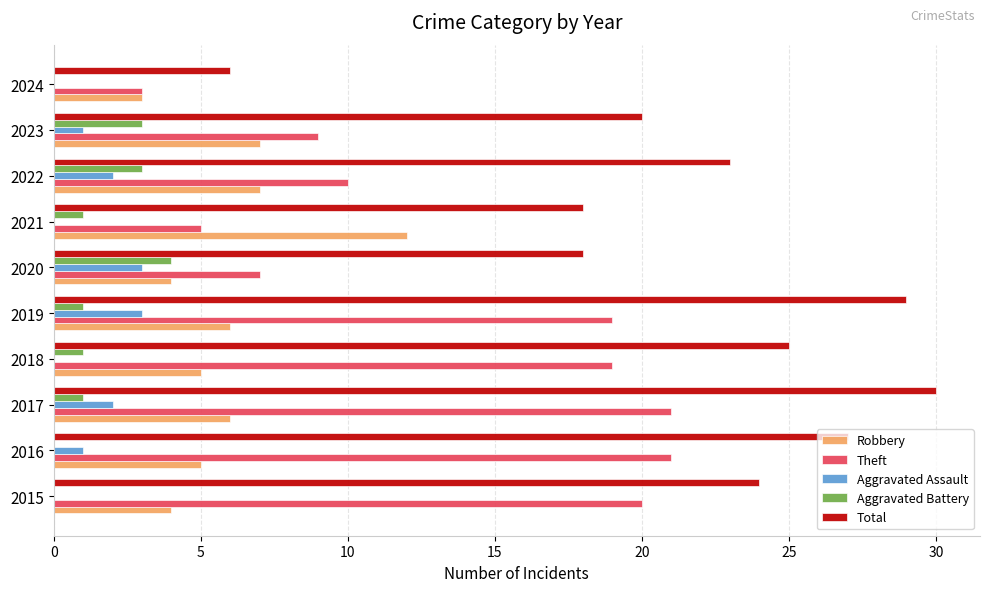

Is it true that Aggravated Assault equals -1 at 2015?

False